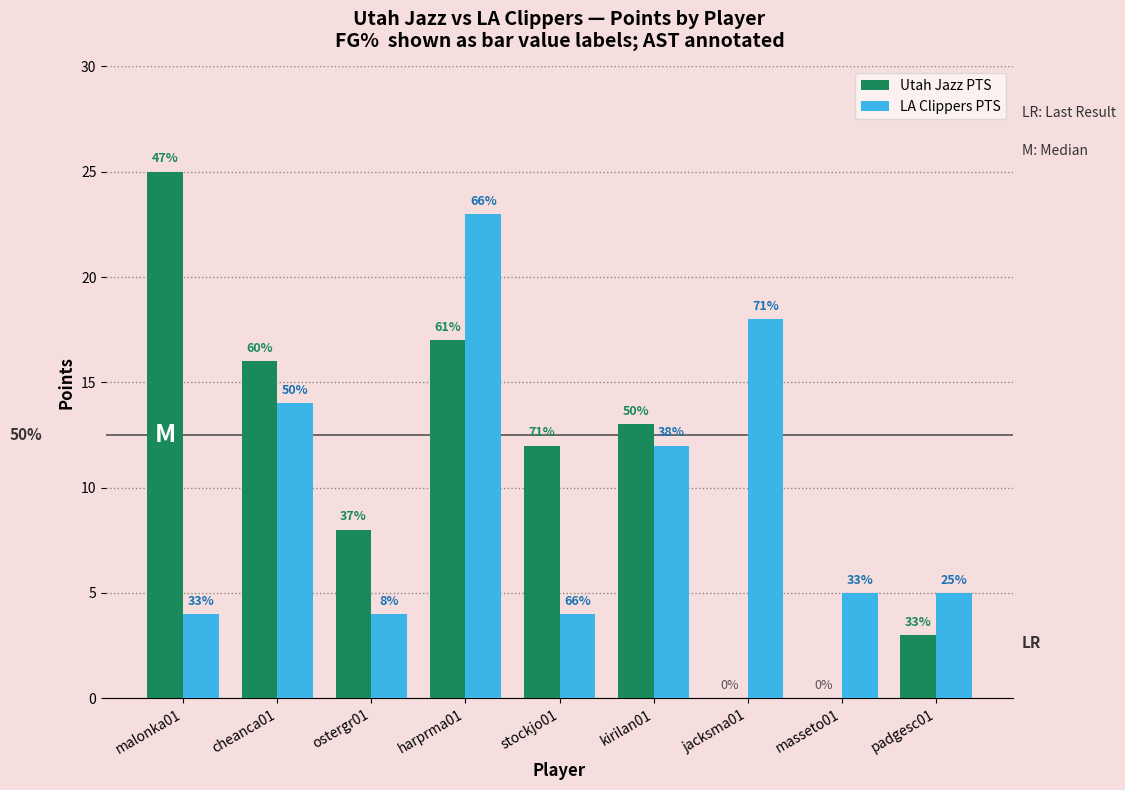

Are the bars horizontal?

No